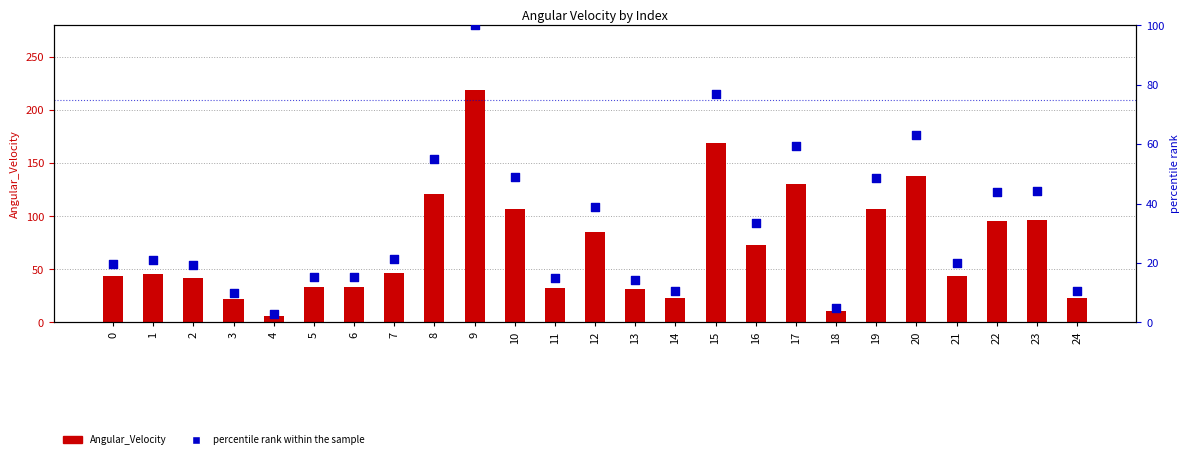

Which series has the widest spread of Y values?

Angular_Velocity